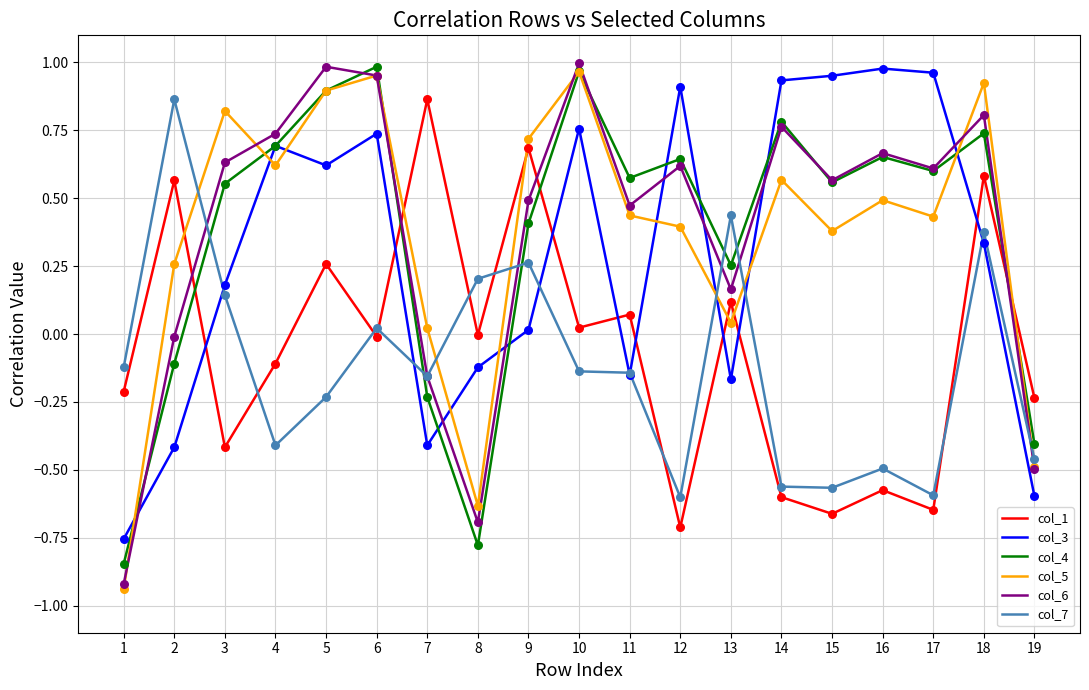

What are all the series names shown in the legend?

col_1, col_3, col_4, col_5, col_6, col_7